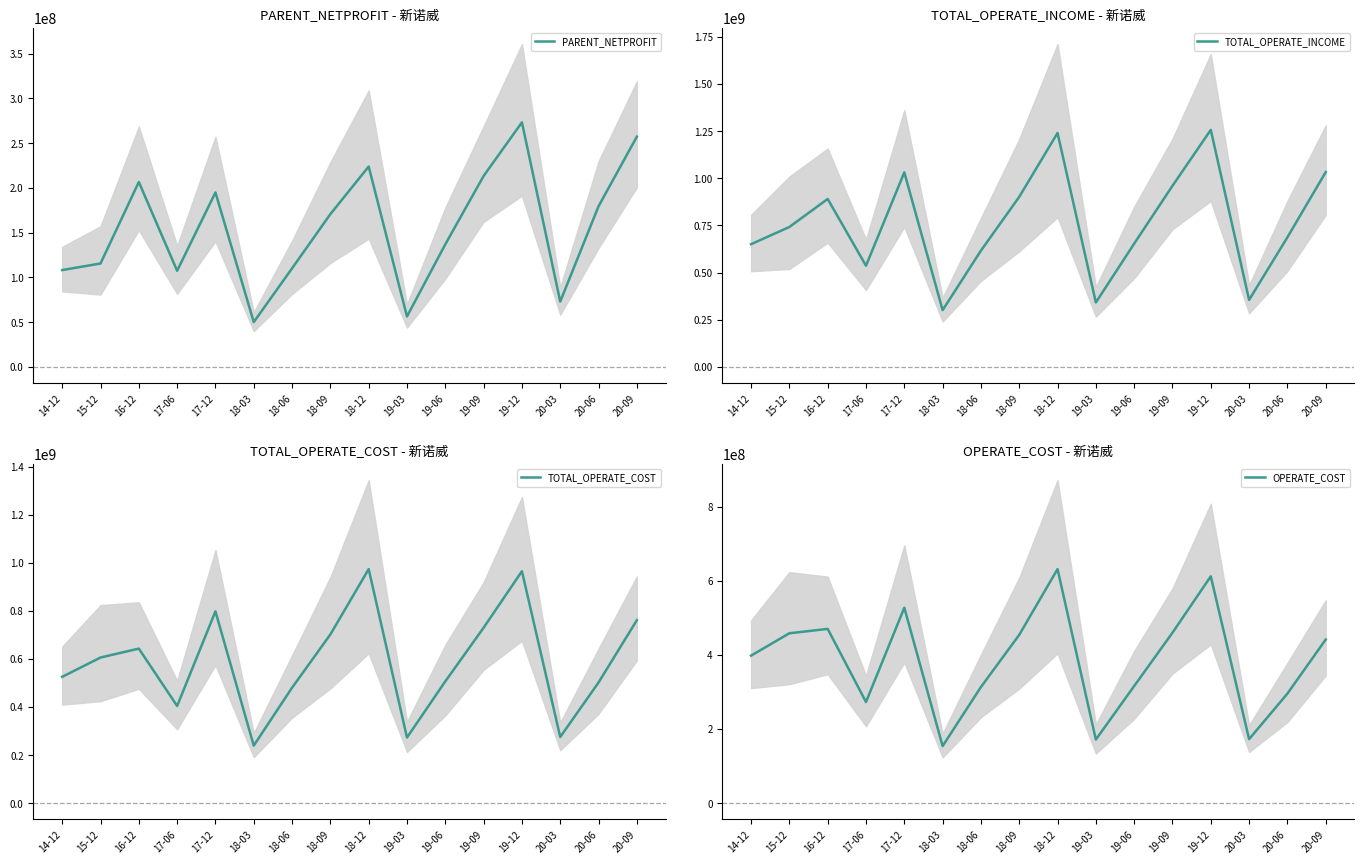

True or false: OPERATE_COST and PARENT_NETPROFIT intersect in this chart.

False